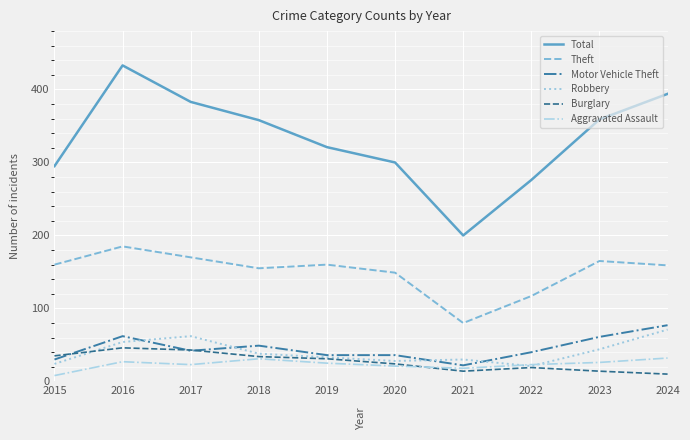

What is the difference between the second highest and second lowest values in the Theft series?

53